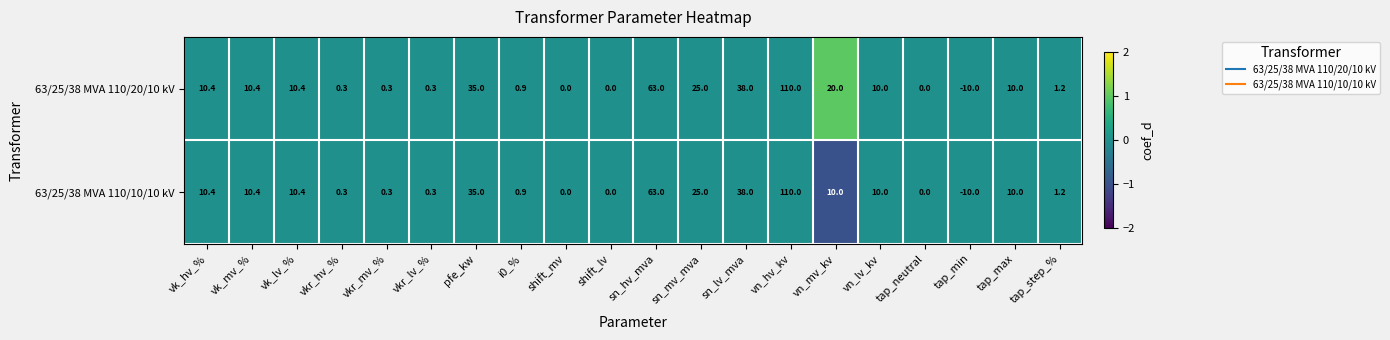

How many distinct data groups are displayed?

2